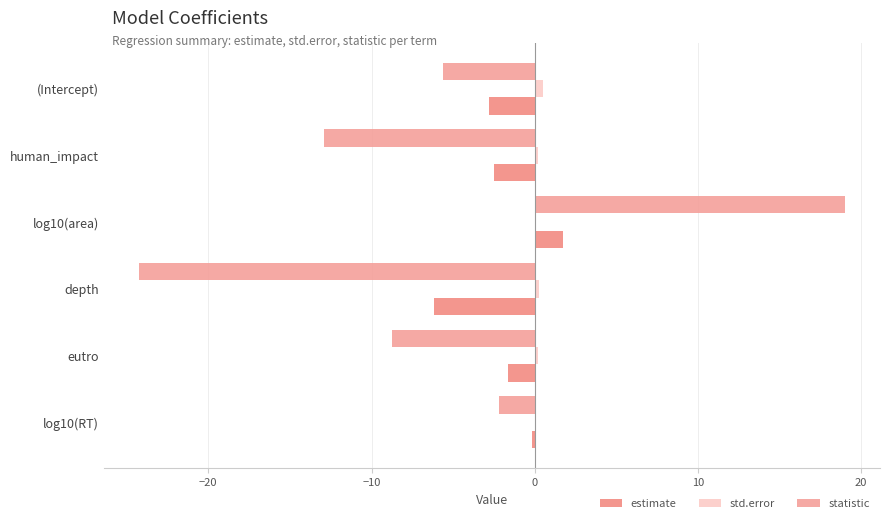

How many distinct data groups are displayed?

3